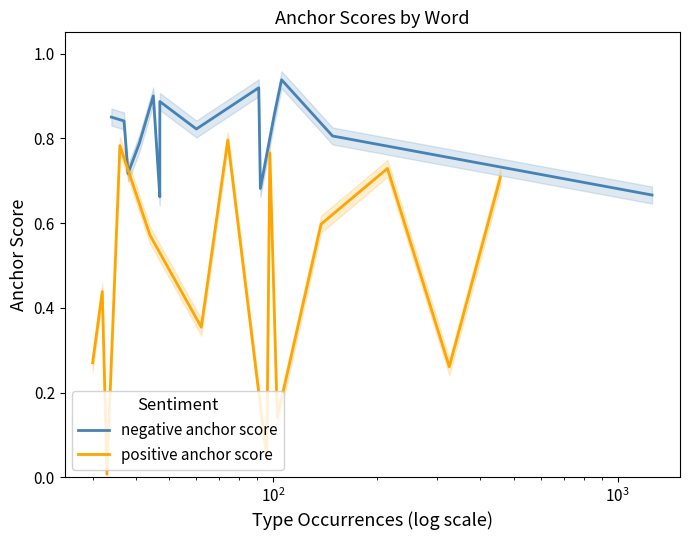

What is the difference between the maximum and second lowest values in the positive anchor score series?

0.8